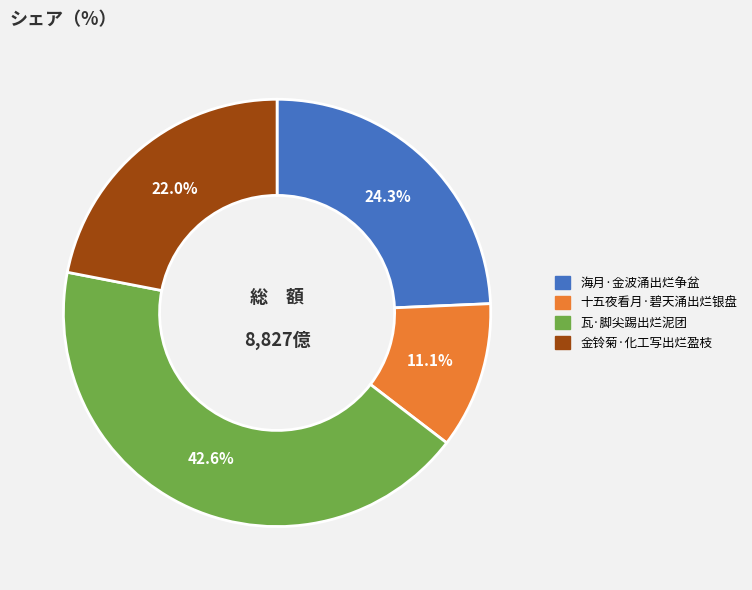

To the nearest percent, what percentage of the pie is 十五夜看月·碧天涌出烂银盘?

11%